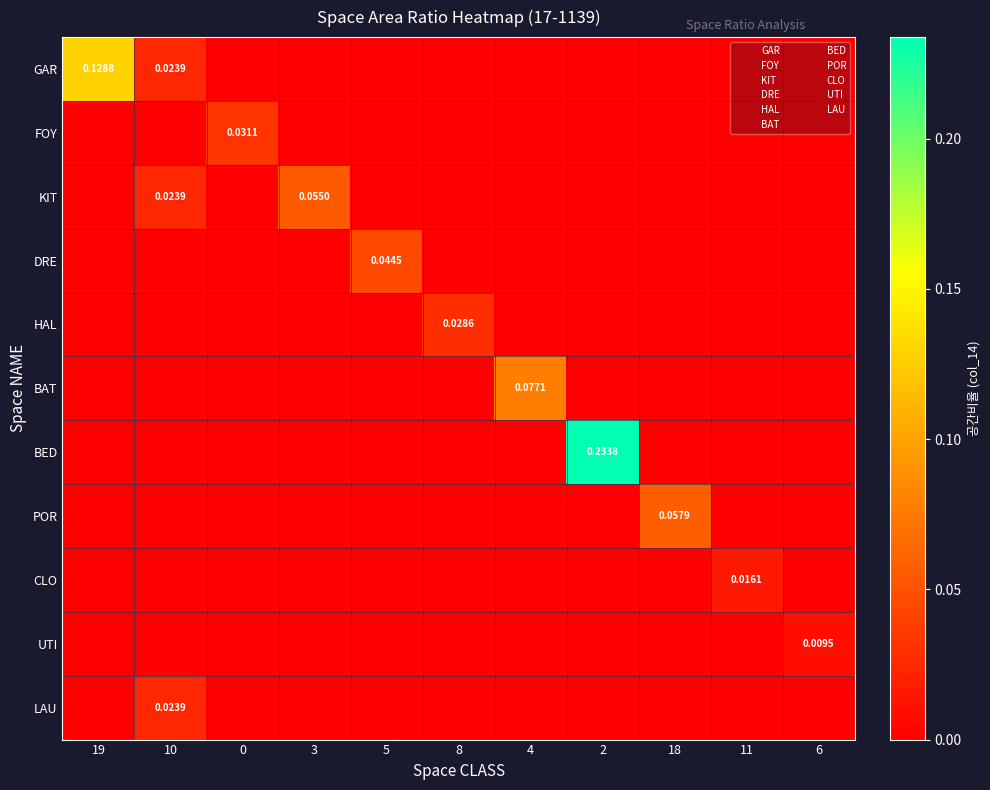

The GAR series shows -0.1 at 6. True or false?

False